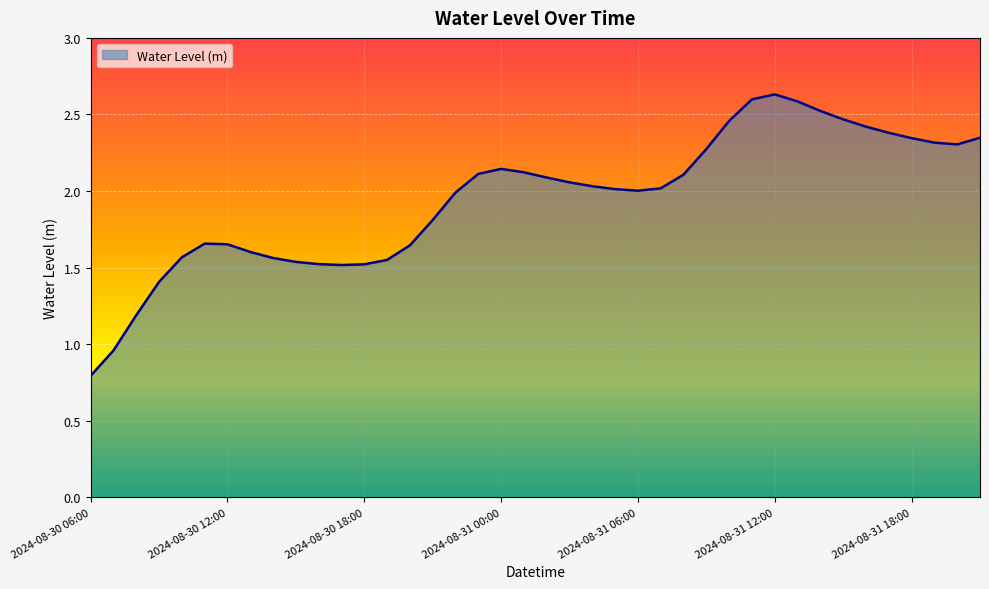

What is the difference between the maximum and minimum values?

1.8